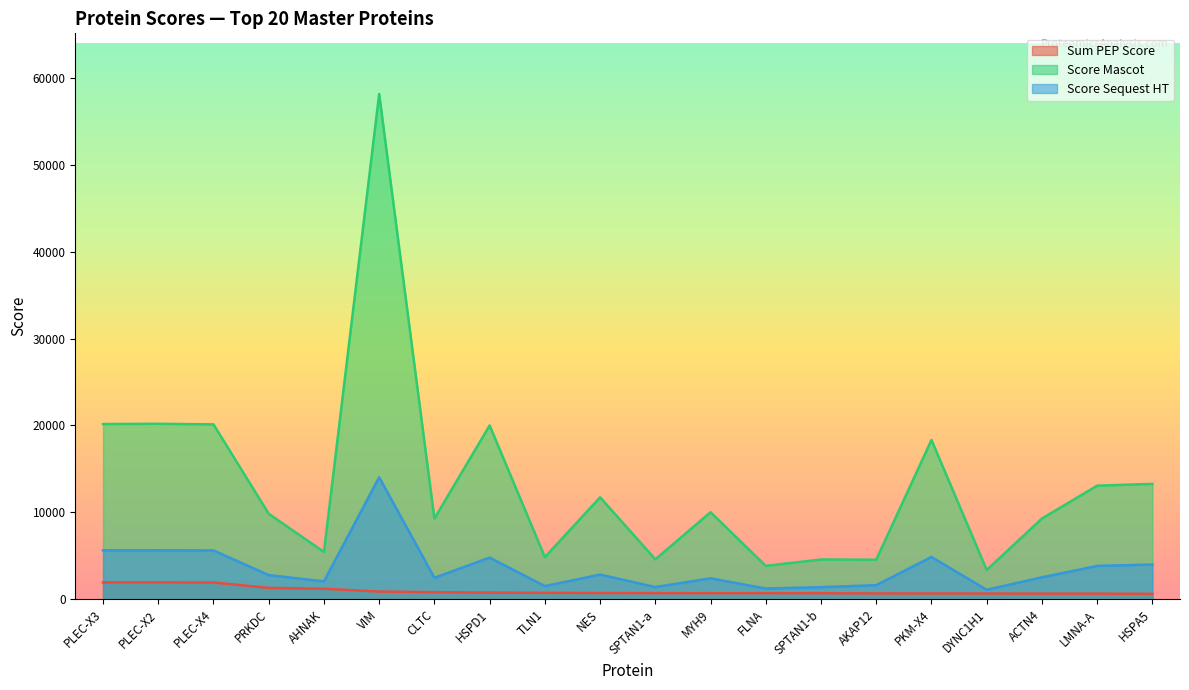

Which category has the highest value across all series?

VIM